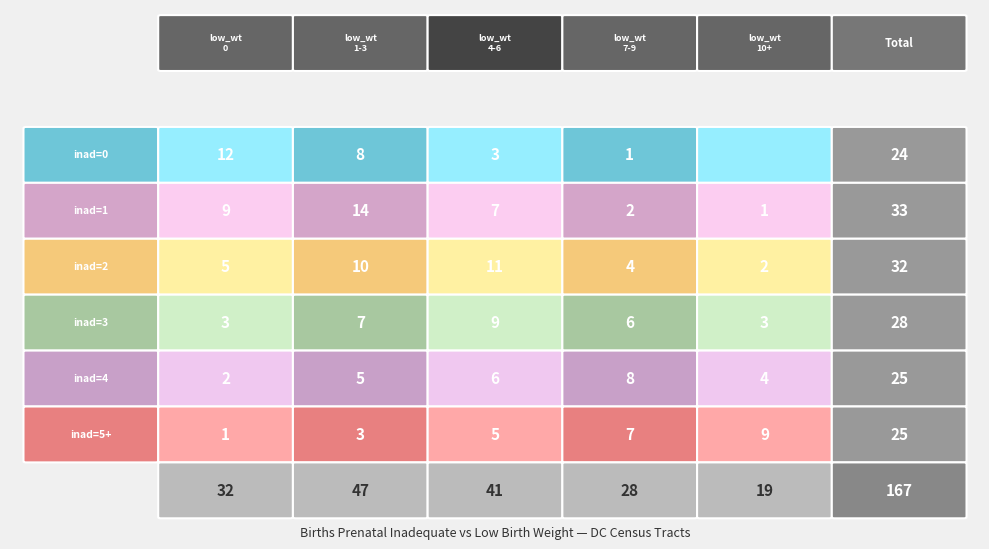

Reading left to right, extract all data points from this chart.

Births_prenat_inad=0: 12	8	3	1	0
Births_prenat_inad=1: 9	14	7	2	1
Births_prenat_inad=2: 5	10	11	4	2
Births_prenat_inad=3: 3	7	9	6	3
Births_prenat_inad=4: 2	5	6	8	4
Births_prenat_inad=5+: 1	3	5	7	9